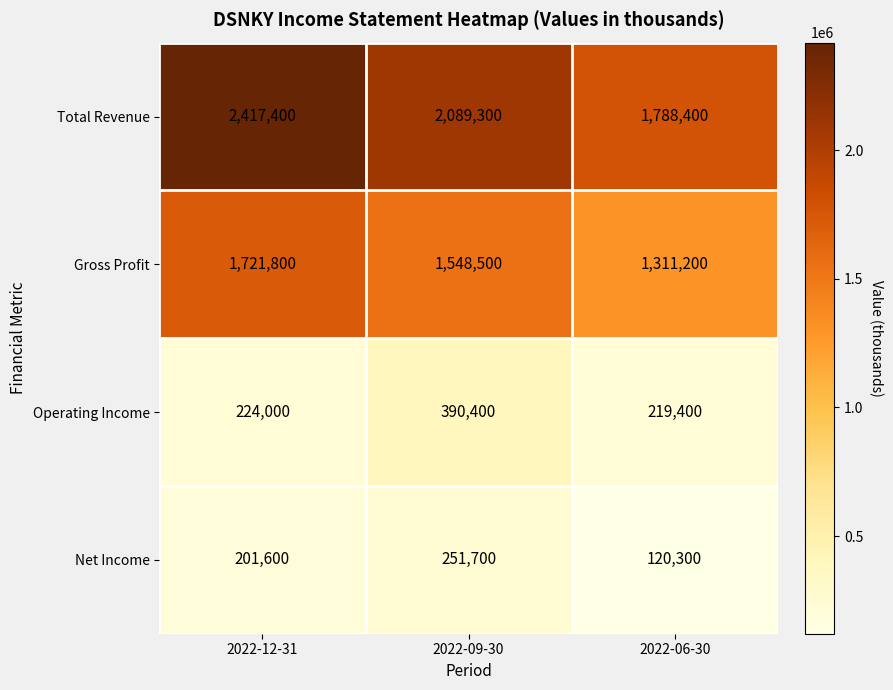

How many categories are shown in the chart?

3